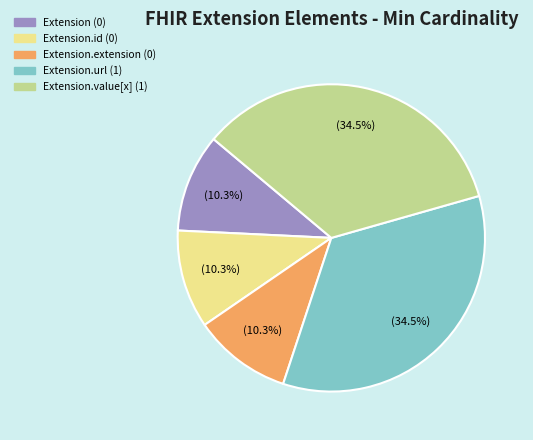

Count the number of slices in the pie.

5